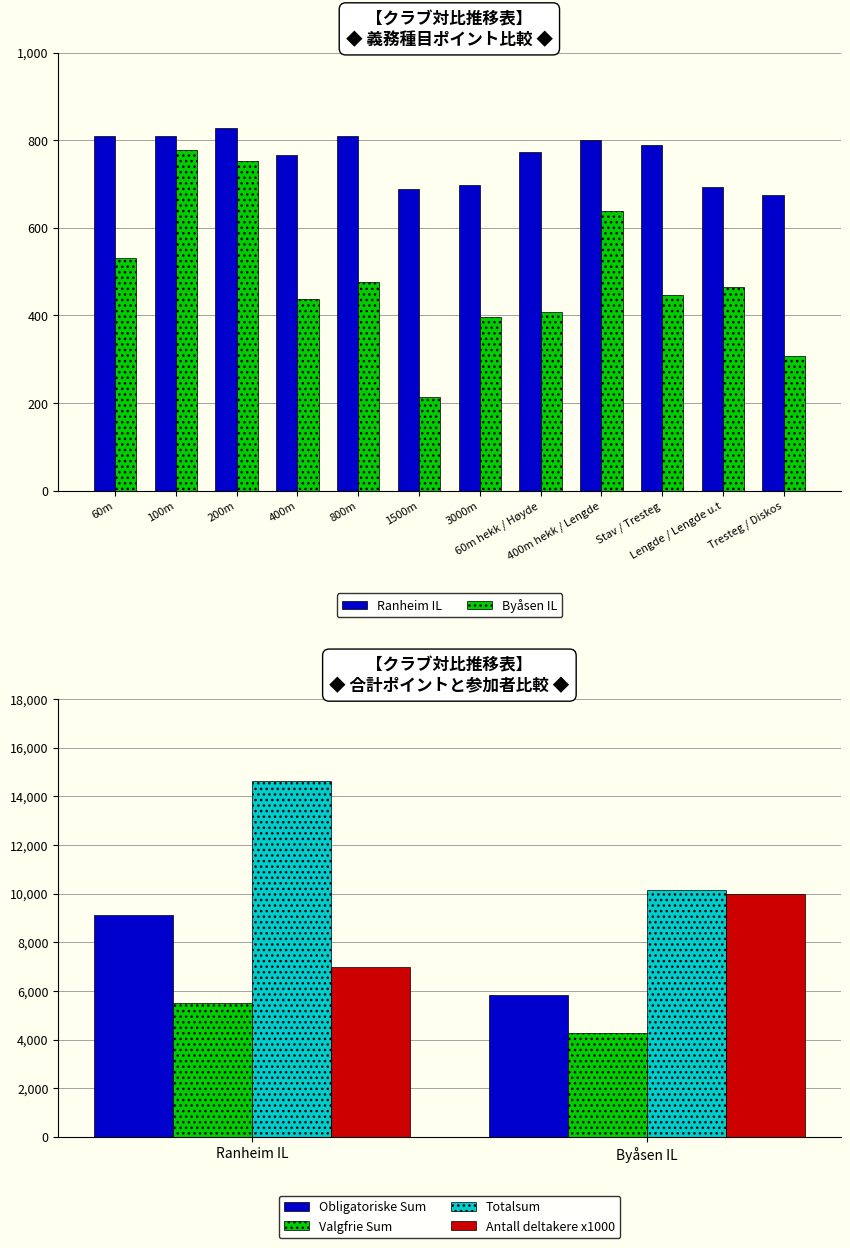

True or false: Valgfrie Sum has a value of 7432 at Ranheim IL.

False